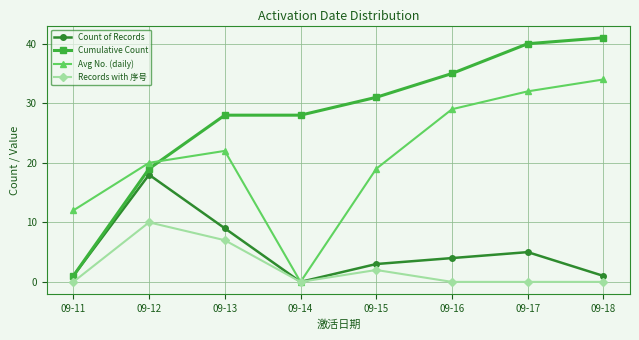

At which category does Avg No. (daily) reach its first local peak?

09-13